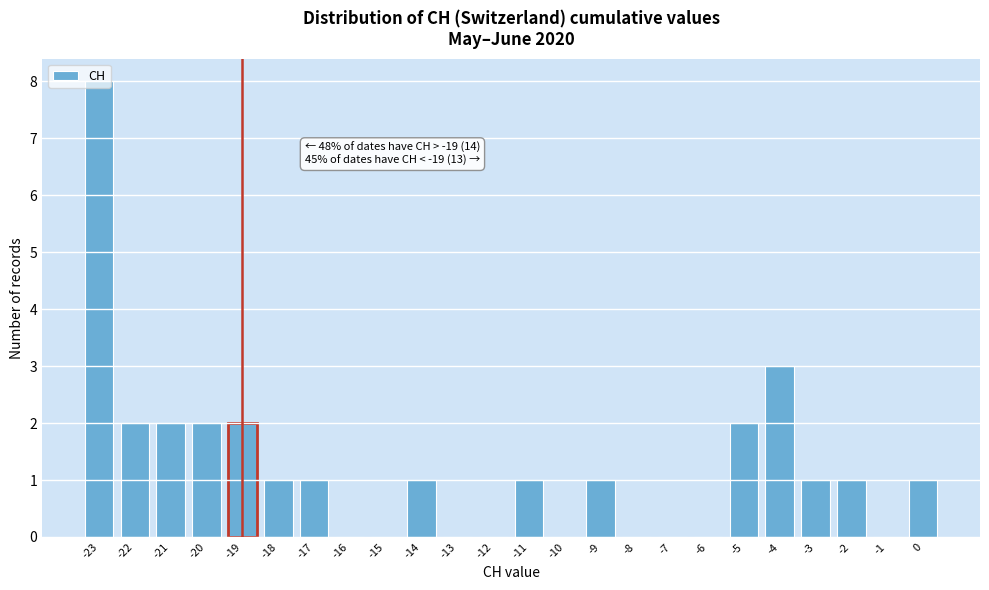

Which range on the x-axis has the tallest bar?

-23.5 to -22.5